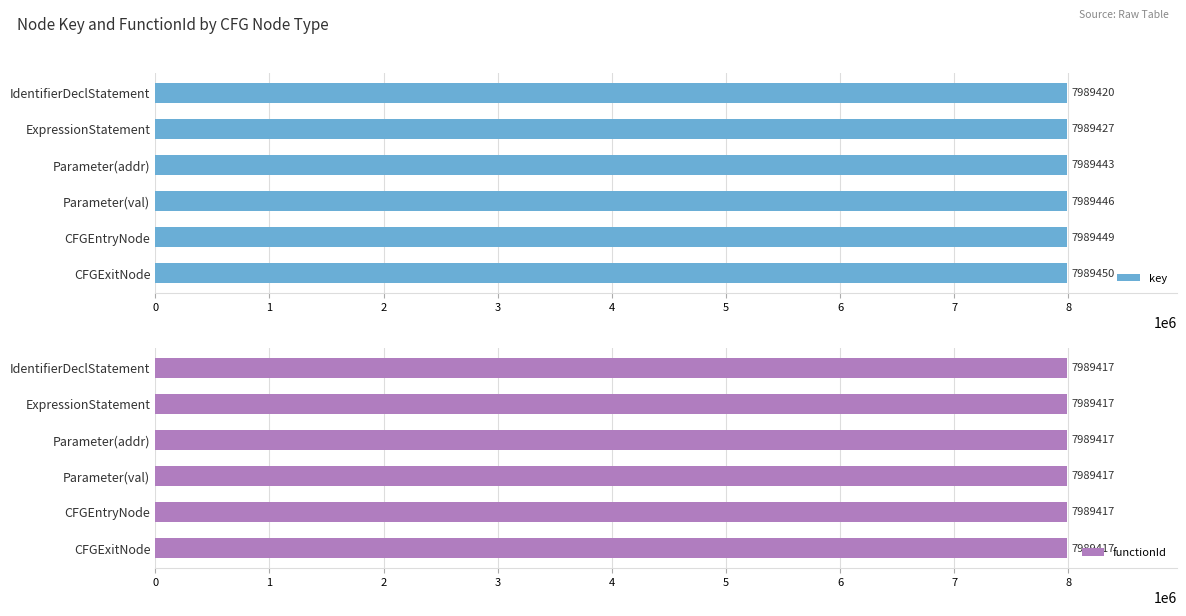

Which category has the lowest value in the key series?

IdentifierDeclStatement